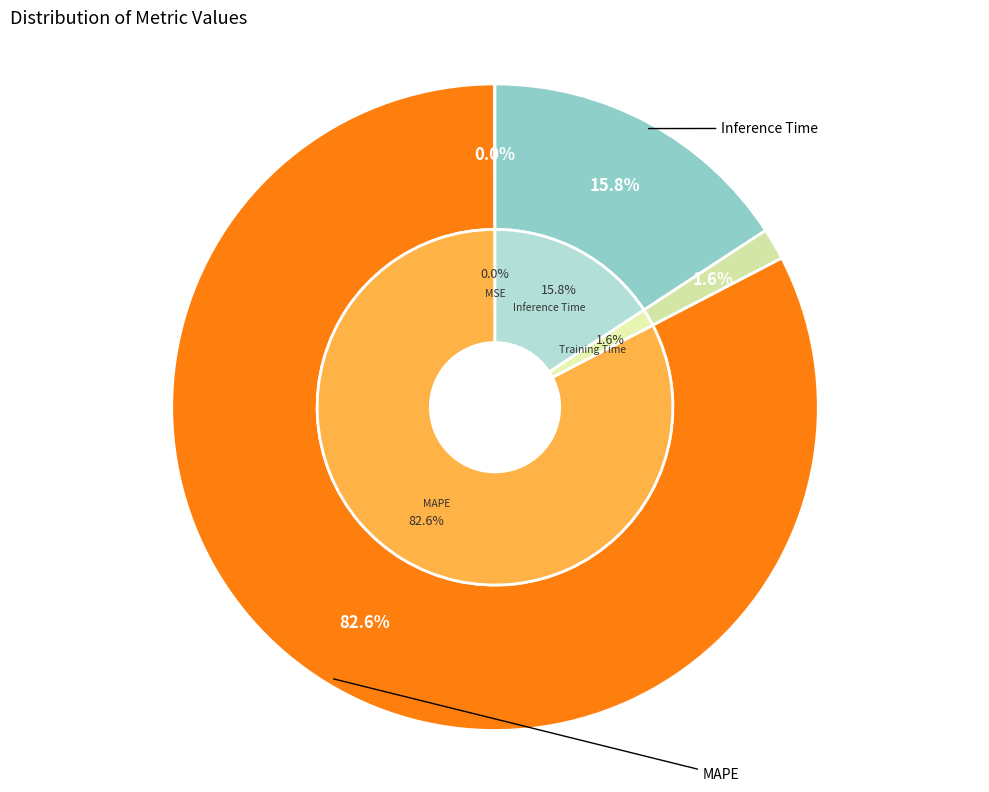

True or false: Training Time accounts for 2% of the total.

True